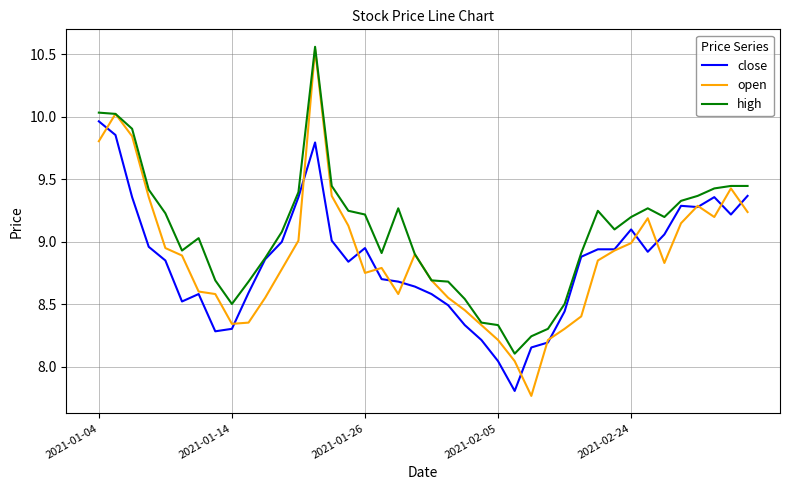

Which series has the widest spread of values?

open